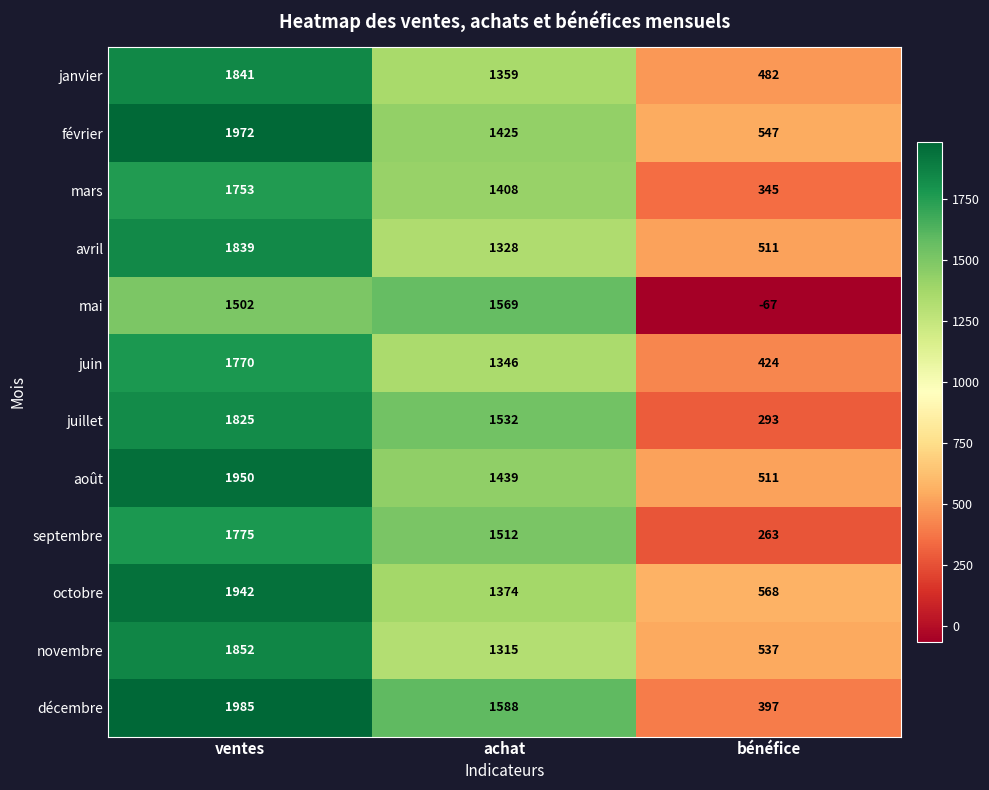

Which series changed the most between ventes and achat?

octobre